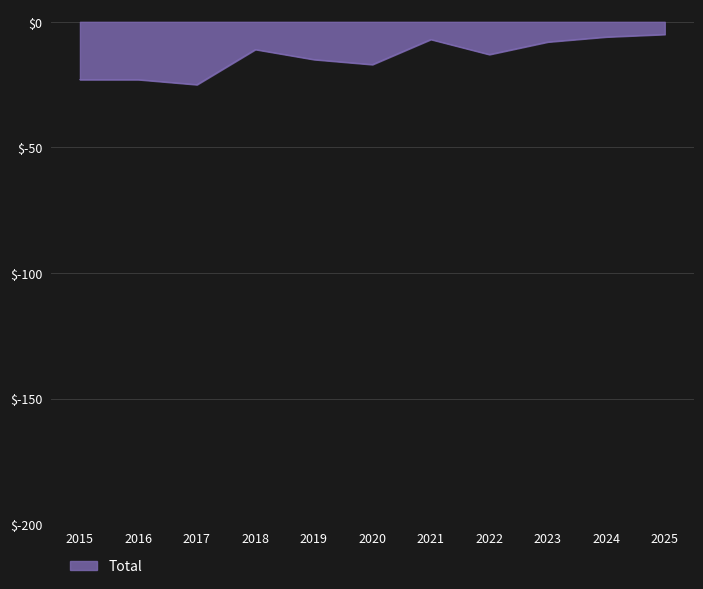

What is the minimum value shown in the chart?

-25